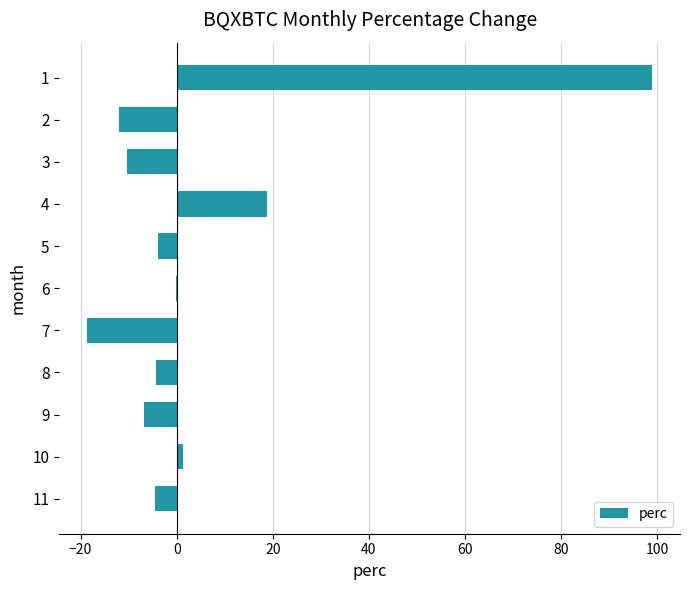

What is the greatest value displayed?

98.9